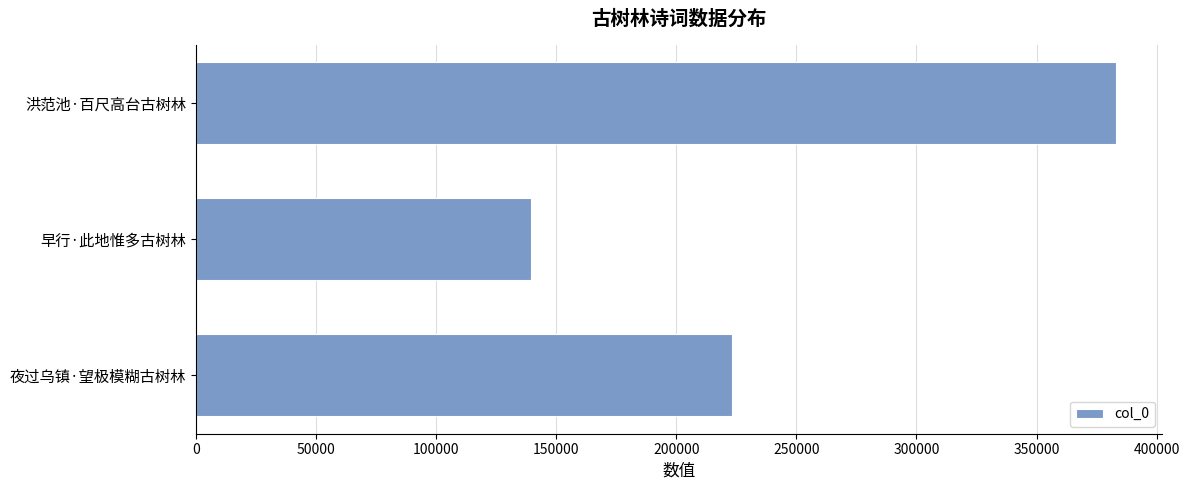

List the labels in order of value, smallest first.

早行·此地惟多古树林, 夜过乌镇·望极模糊古树林, 洪范池·百尺高台古树林